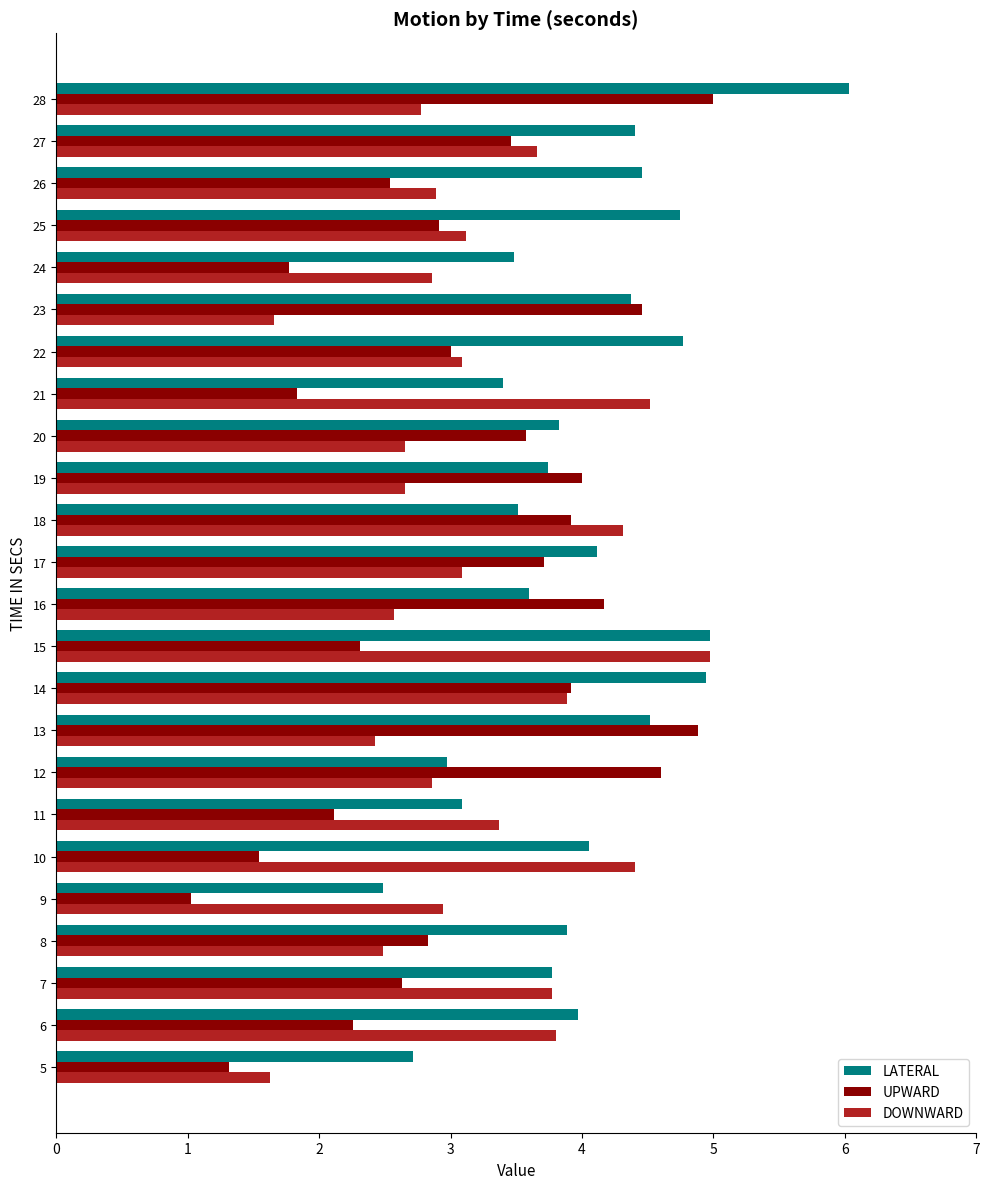

What is the difference between the second highest and minimum values in the DOWNWARD series?

2.9